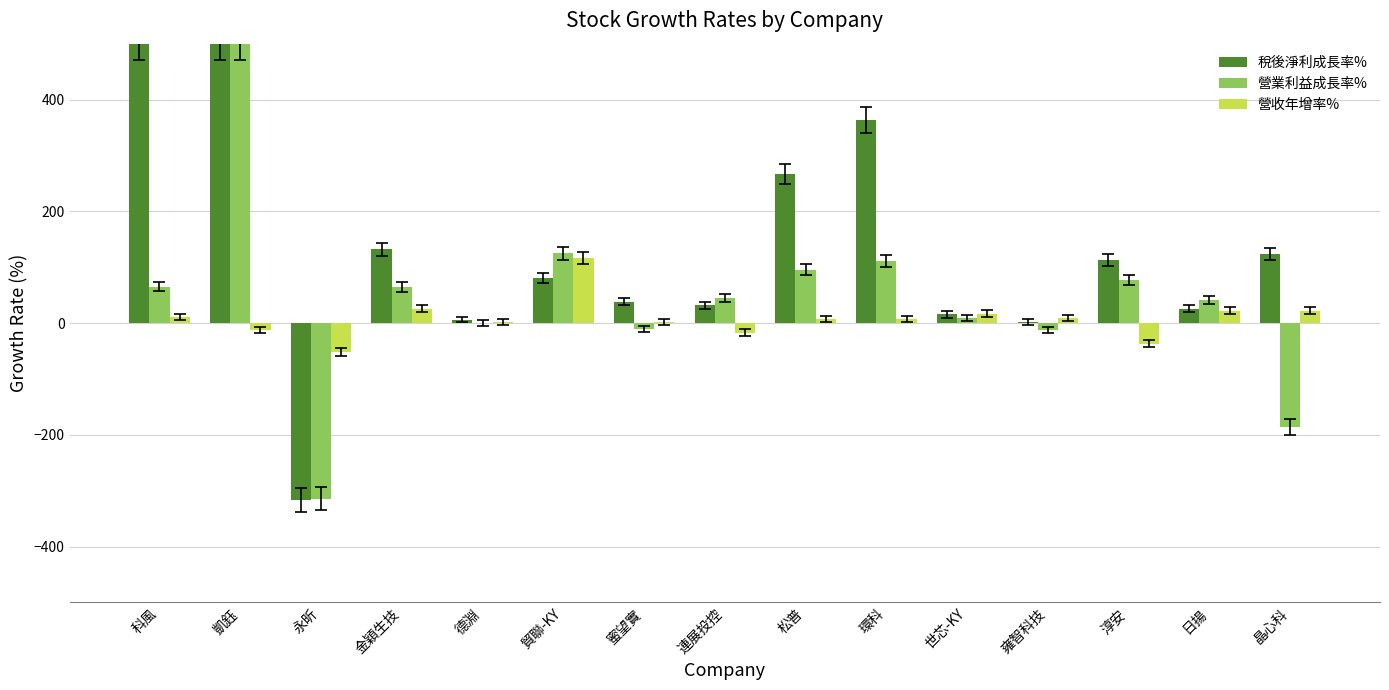

At which category is the sum across all series the highest?

凱鈺